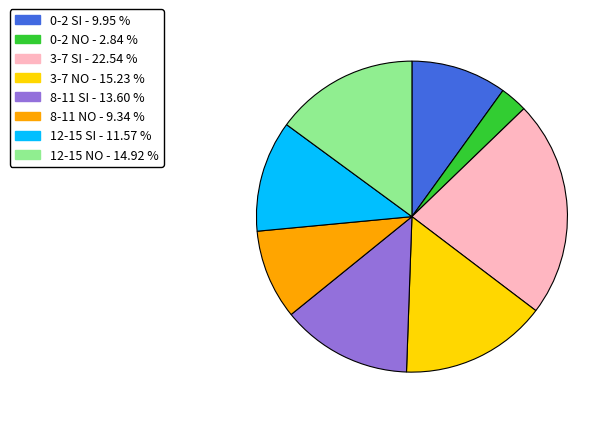

How many slices are in this pie chart?

8